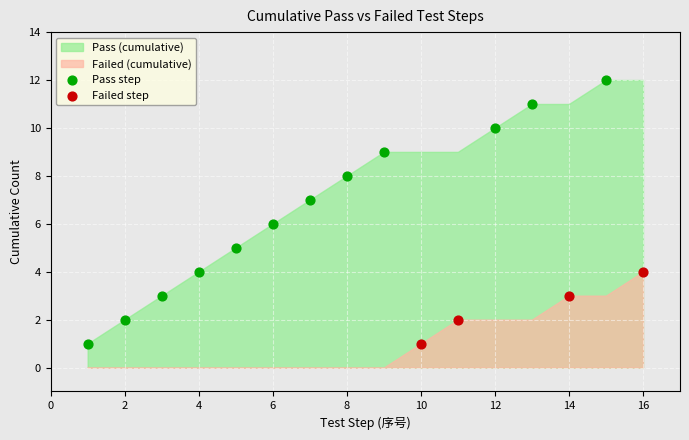

Which series has the largest Y range (max minus min)?

Pass step